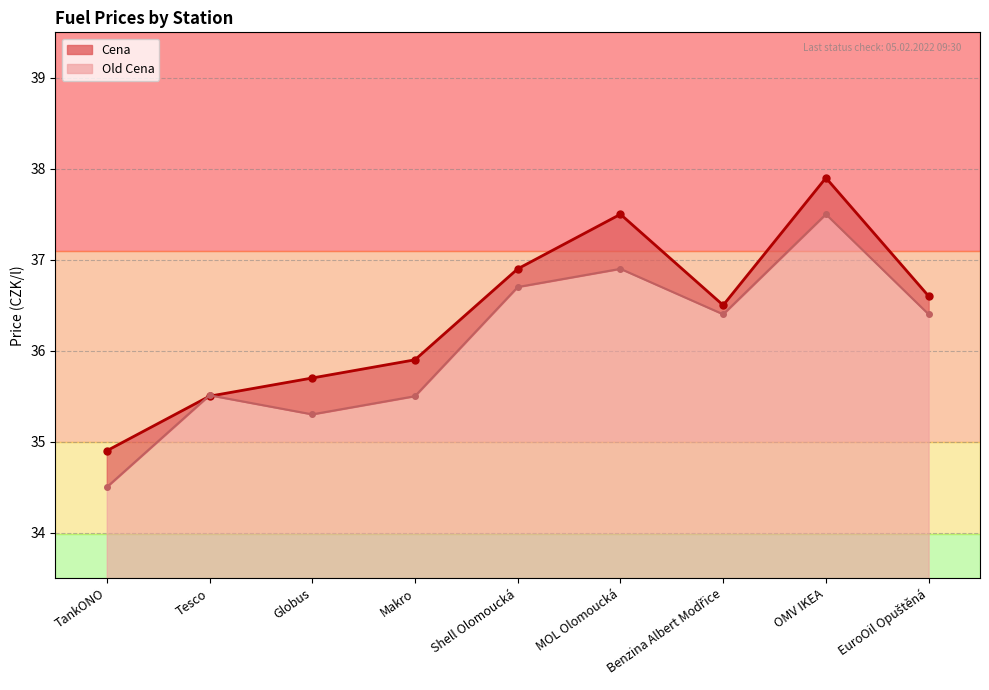

Does the chart display data point markers on the line(s)?

Yes